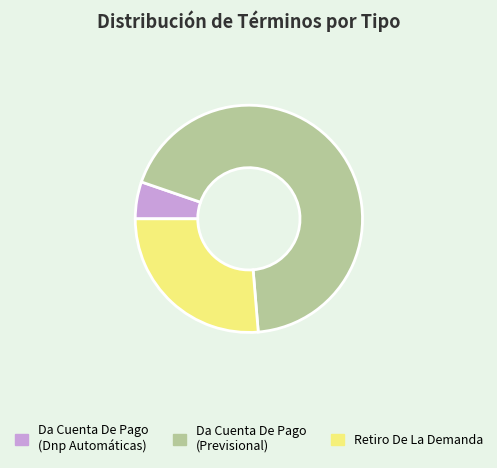

Is there any slice that represents more than half of the pie?

Yes